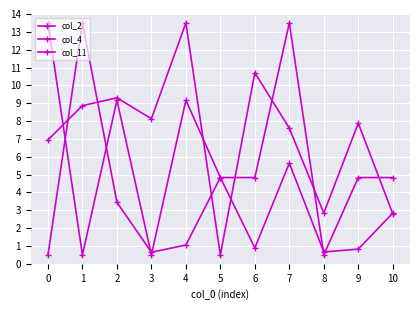

Between 0 and 3, which series saw the biggest shift?

col_11